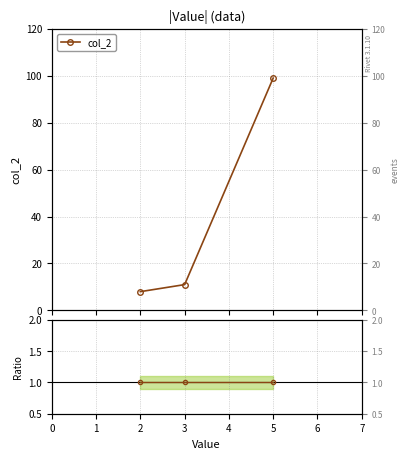

How many categories are shown in the chart?

3